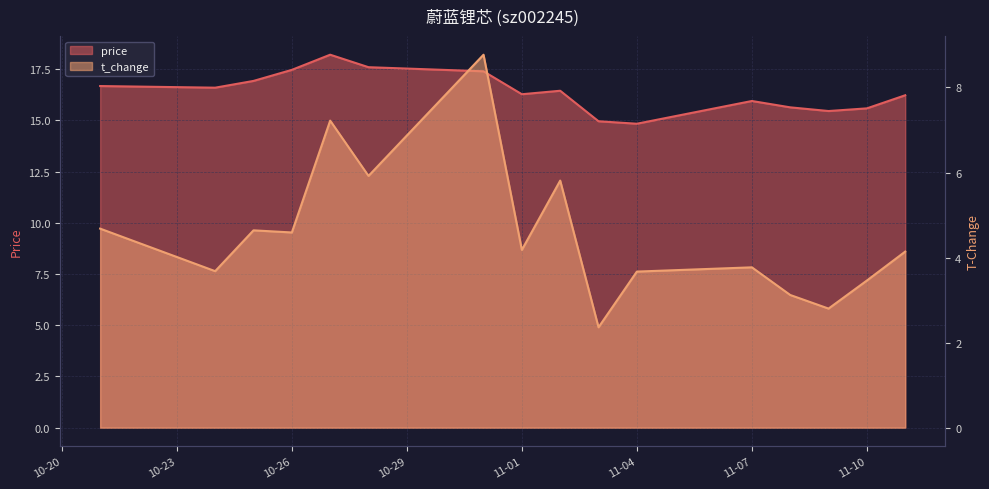

Does the chart have visible grid lines?

Yes